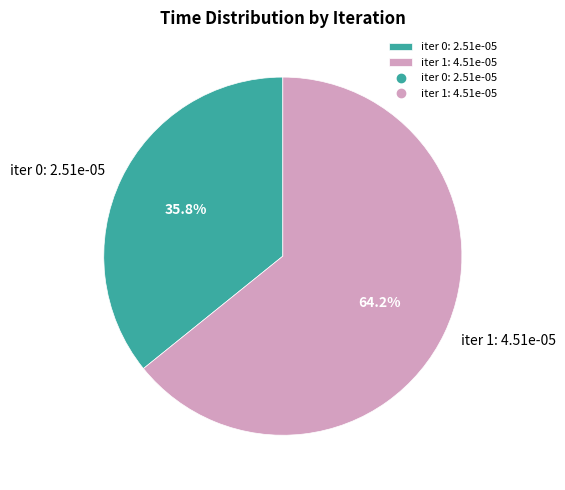

Which slice is the largest?

iter 1: 4.51e-05